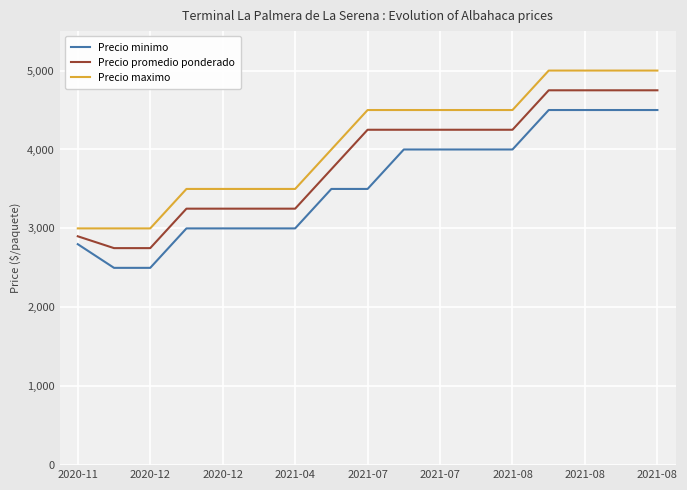

True or false: Precio minimo and Precio maximo cross at least once.

False